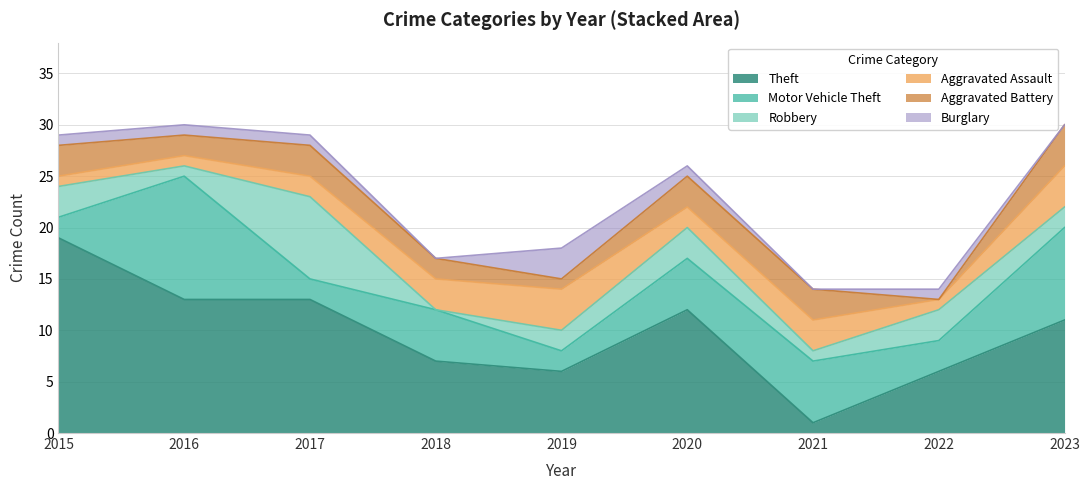

How many interior local valleys does the Aggravated Assault series have?

2